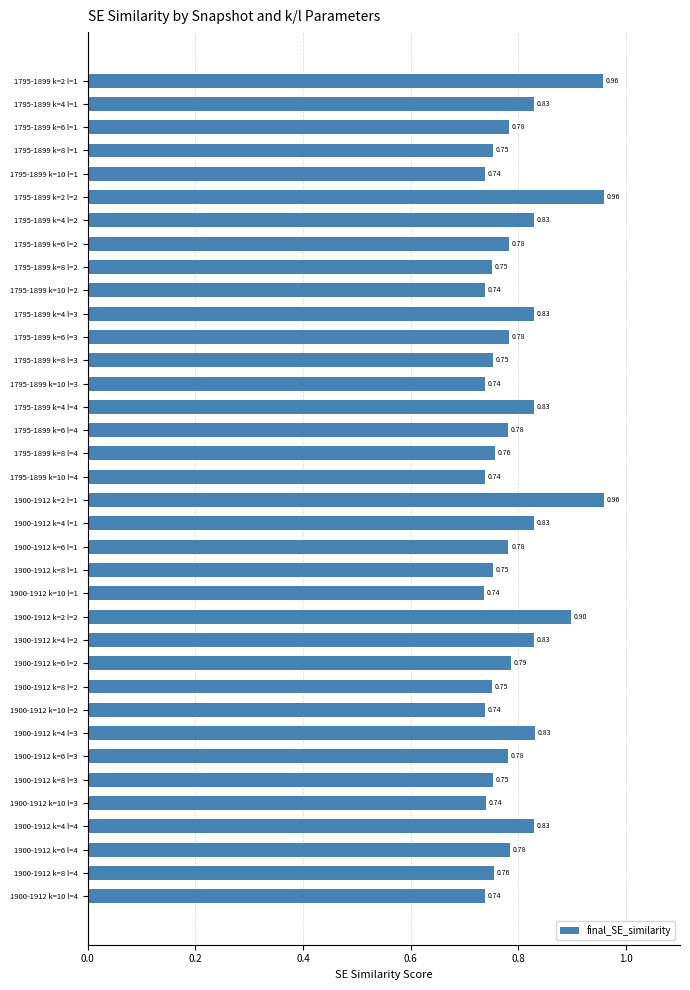

Between 1900-1912 k=2 l=1 and 1795-1899 k=4 l=4, which is larger?

1900-1912 k=2 l=1